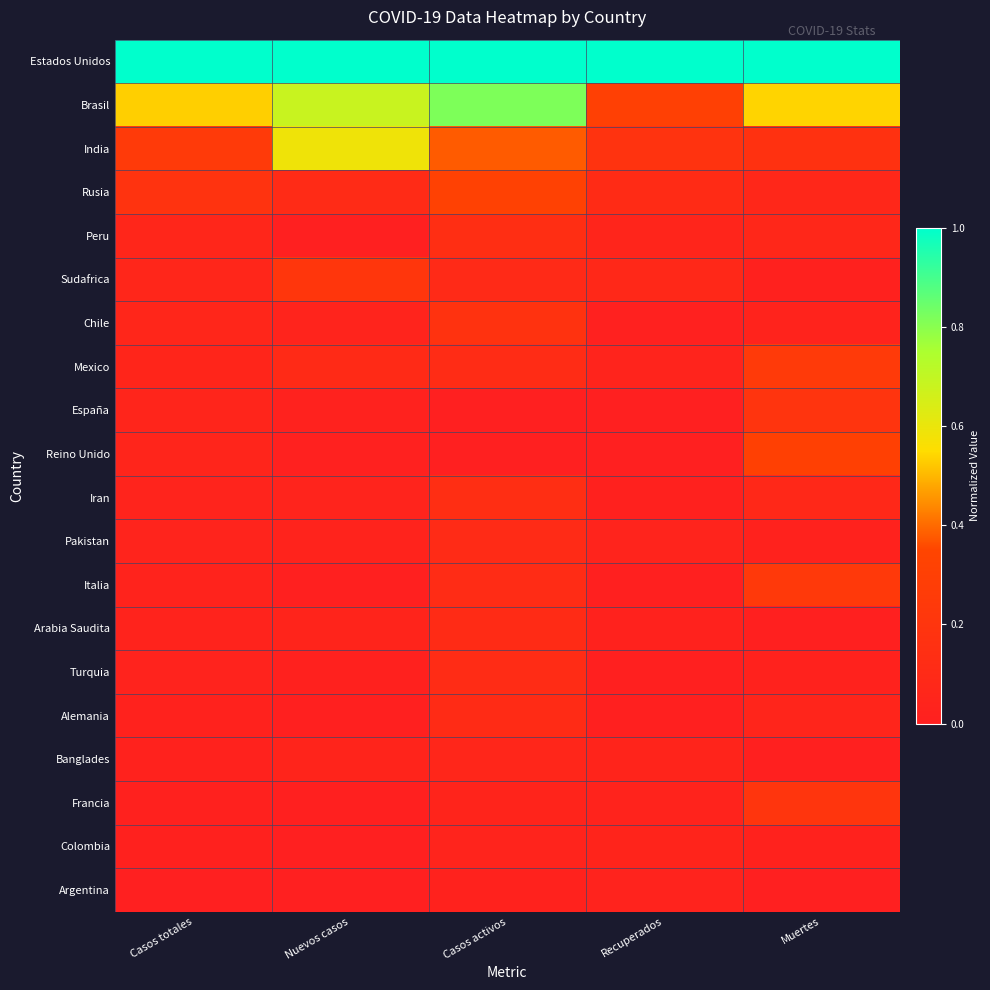

Reading left to right, list all the values displayed in this chart.

Estados Unidos: Casos totales=1.0	Nuevos casos=1.0	Casos activos=1.0	Recuperados=1.0	Muertes=1.0
Brasil: Casos totales=0.5	Nuevos casos=0.7	Casos activos=0.8	Recuperados=0.3	Muertes=0.5
India: Casos totales=0.3	Nuevos casos=0.6	Casos activos=0.4	Recuperados=0.2	Muertes=0.2
Rusia: Casos totales=0.2	Nuevos casos=0.1	Casos activos=0.3	Recuperados=0.1	Muertes=0.1
Peru: Casos totales=0.1	Nuevos casos=0.0	Casos activos=0.1	Recuperados=0.1	Muertes=0.1
Sudafrica: Casos totales=0.1	Nuevos casos=0.2	Casos activos=0.1	Recuperados=0.1	Muertes=0.0
Chile: Casos totales=0.1	Nuevos casos=0.0	Casos activos=0.2	Recuperados=0.0	Muertes=0.0
Mexico: Casos totales=0.1	Nuevos casos=0.1	Casos activos=0.1	Recuperados=0.0	Muertes=0.3
España: Casos totales=0.1	Nuevos casos=0.0	Casos activos=0.0	Recuperados=0.0	Muertes=0.2
Reino Unido: Casos totales=0.1	Nuevos casos=0.0	Casos activos=0.0	Recuperados=0.0	Muertes=0.3
Iran: Casos totales=0.0	Nuevos casos=0.0	Casos activos=0.1	Recuperados=0.0	Muertes=0.1
Pakistan: Casos totales=0.0	Nuevos casos=0.0	Casos activos=0.1	Recuperados=0.0	Muertes=0.0
Italia: Casos totales=0.0	Nuevos casos=0.0	Casos activos=0.1	Recuperados=0.0	Muertes=0.2
Arabia Saudita: Casos totales=0.0	Nuevos casos=0.0	Casos activos=0.1	Recuperados=0.0	Muertes=0.0
Turquia: Casos totales=0.0	Nuevos casos=0.0	Casos activos=0.1	Recuperados=0.0	Muertes=0.0
Alemania: Casos totales=0.0	Nuevos casos=0.0	Casos activos=0.1	Recuperados=0.0	Muertes=0.1
Banglades: Casos totales=0.0	Nuevos casos=0.0	Casos activos=0.1	Recuperados=0.0	Muertes=0.0
Francia: Casos totales=0.0	Nuevos casos=0.0	Casos activos=0.0	Recuperados=0.0	Muertes=0.2
Colombia: Casos totales=0.0	Nuevos casos=0.0	Casos activos=0.0	Recuperados=0.0	Muertes=0.0
Argentina: Casos totales=0.0	Nuevos casos=0.0	Casos activos=0.0	Recuperados=0.0	Muertes=0.0